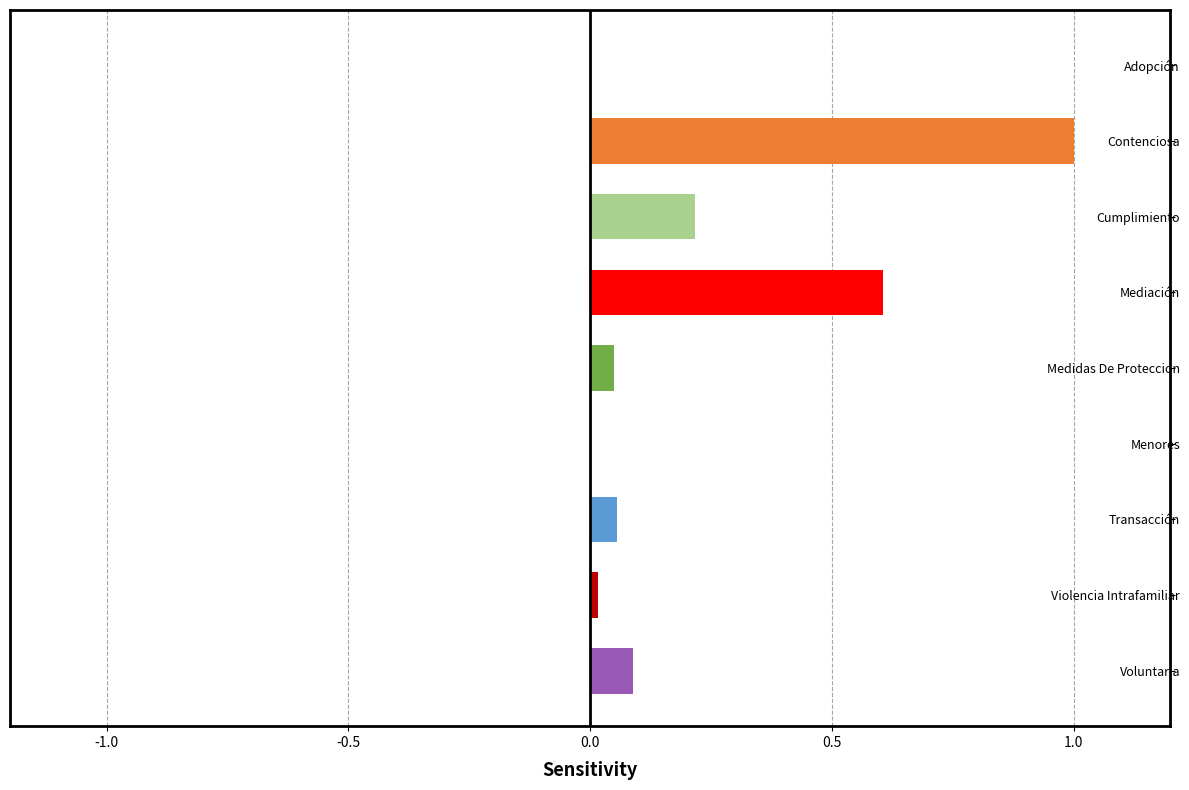

True or false: the data shows 0.0 at Medidas De Proteccion.

True